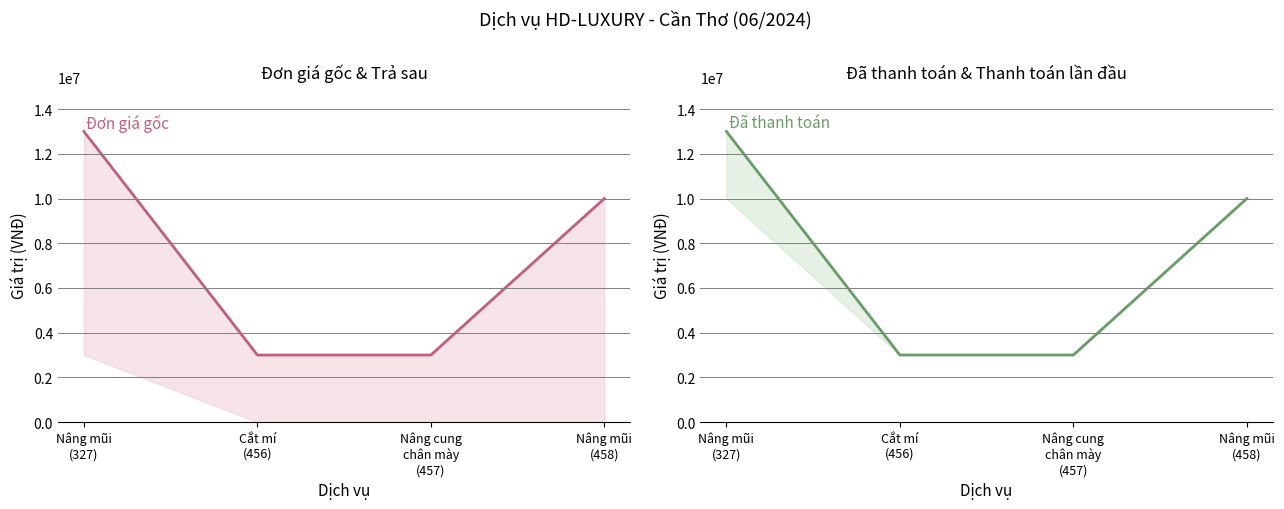

Is it true that Đơn giá gốc equals 5220166 at Cắt mí
(456)?

False